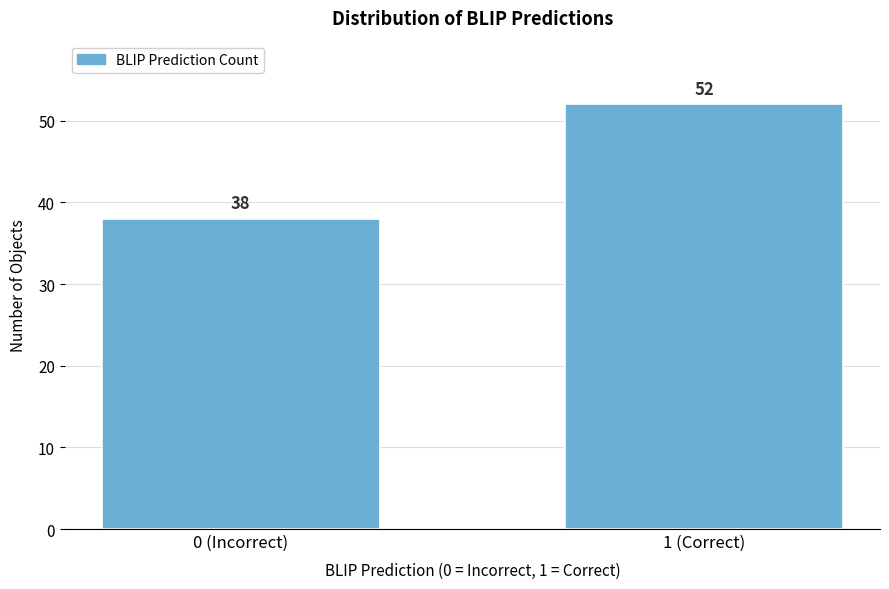

Reading left to right, transcribe all the data shown in this chart.

0 (Incorrect)=38	1 (Correct)=52